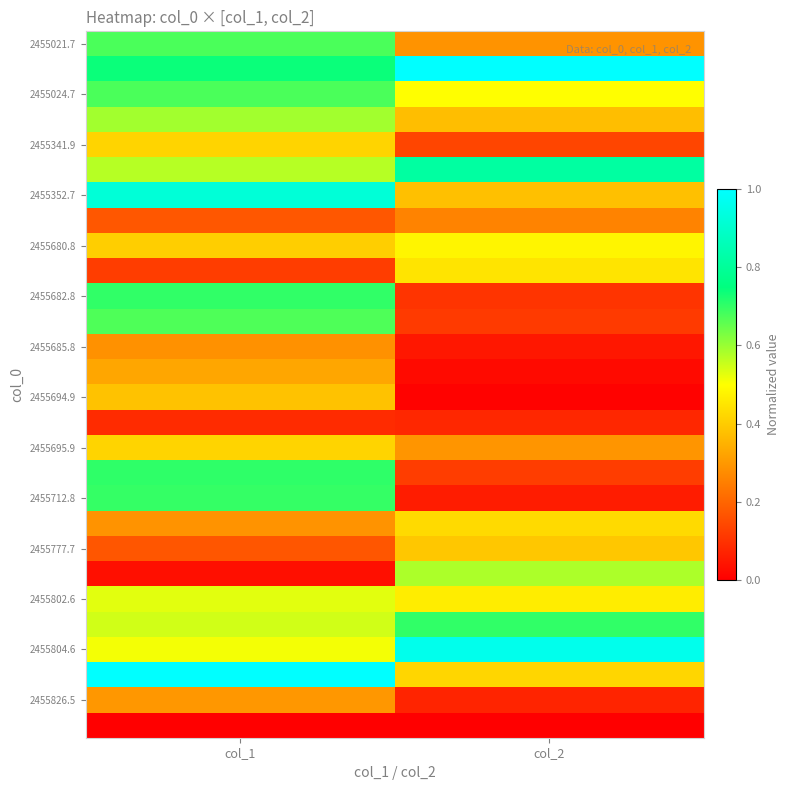

What is the difference between the highest and lowest values at col_1?

1.0